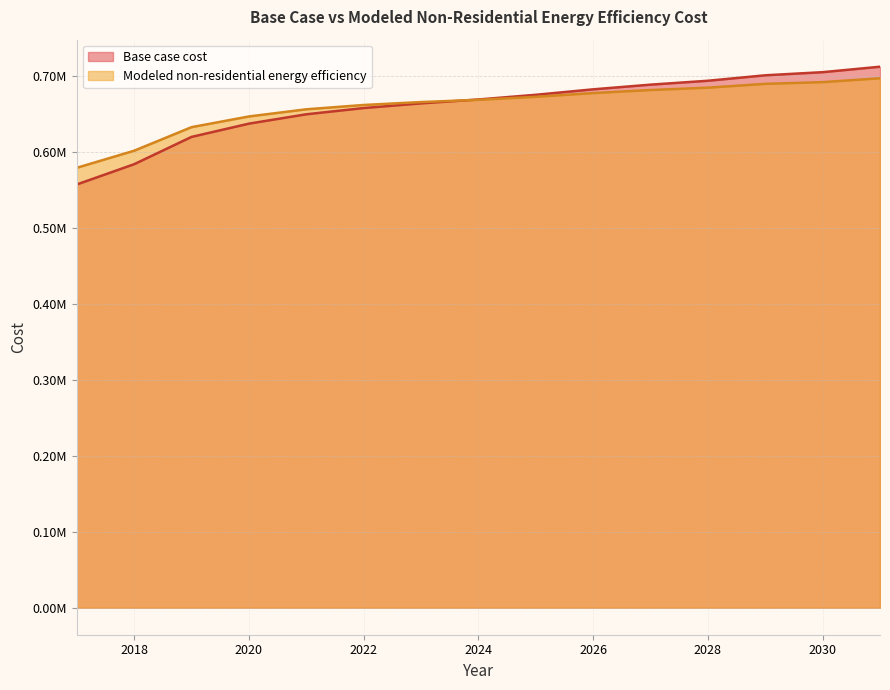

True or false: Base case cost and Modeled non-residential energy efficiency intersect in this chart.

True